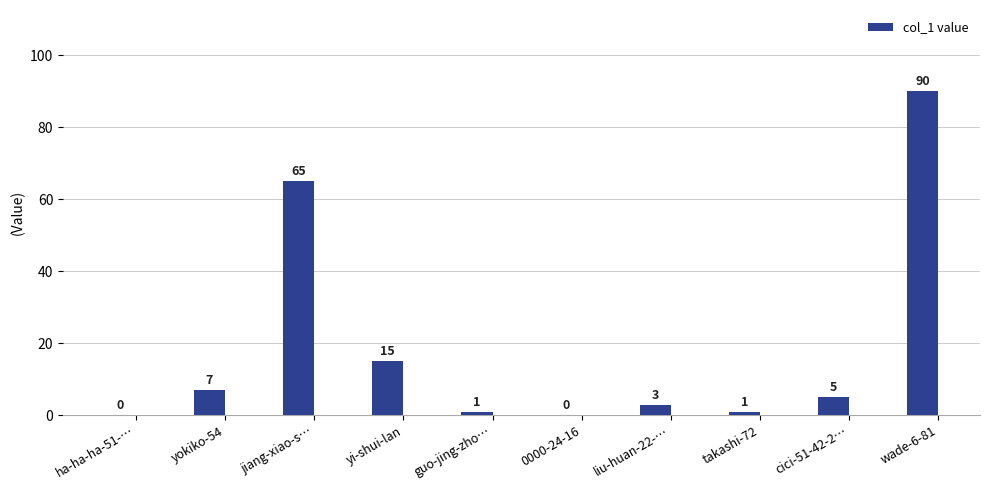

What is the sum of all values?

187